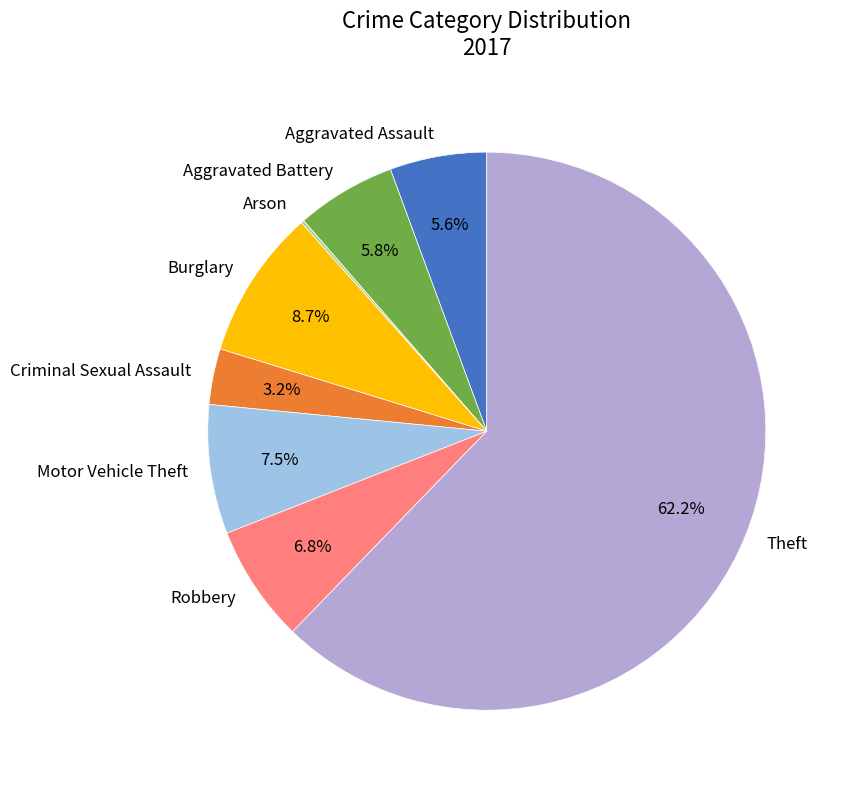

True or false: Burglary accounts for 9% of the total.

True